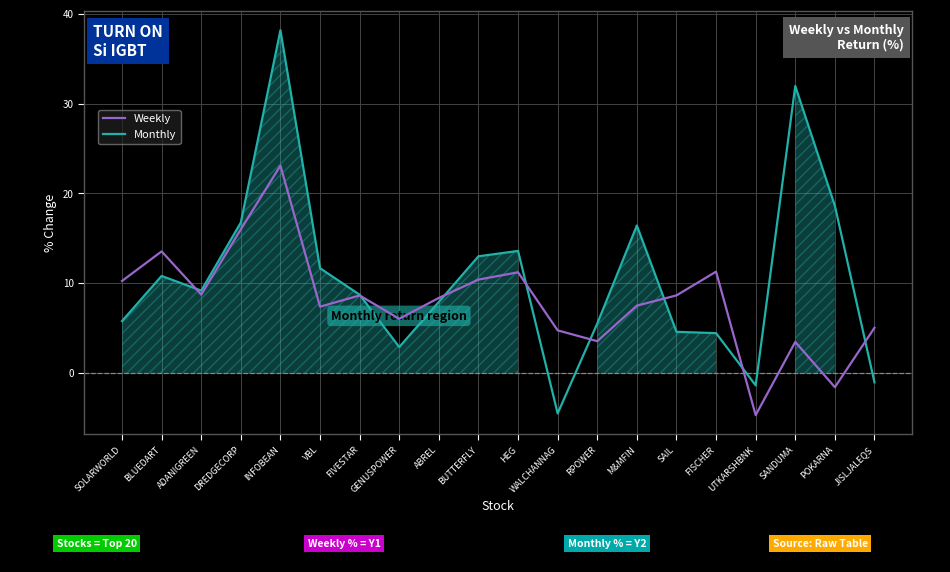

Is the value of Weekly at FISCHER greater than the value of Monthly at GENUSPOWER?

Yes